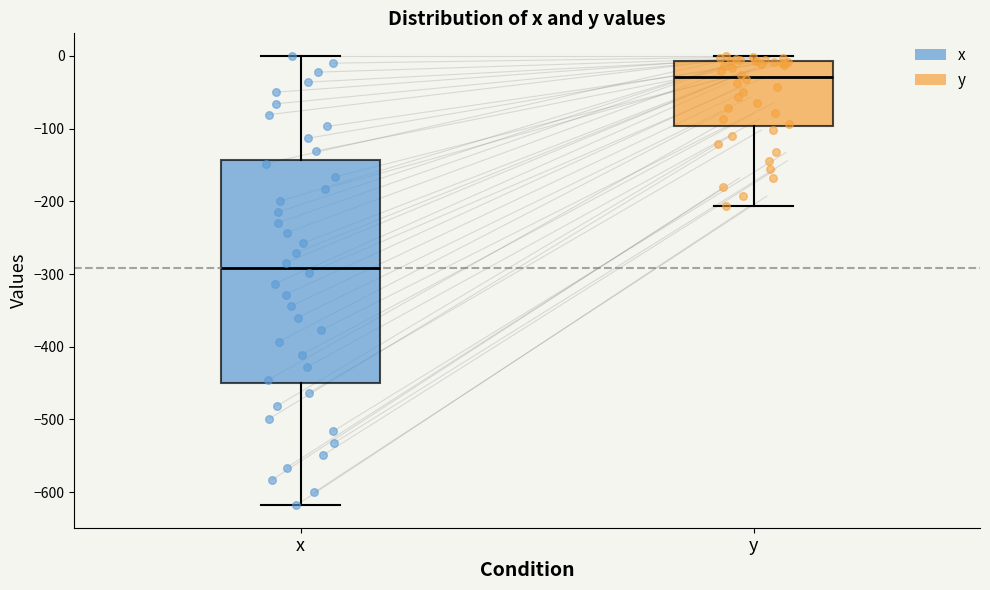

Which box's median line is the highest?

y